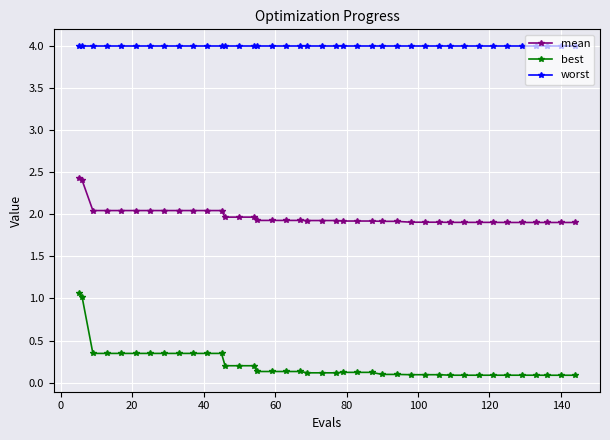

Which series has the largest total across all categories?

worst